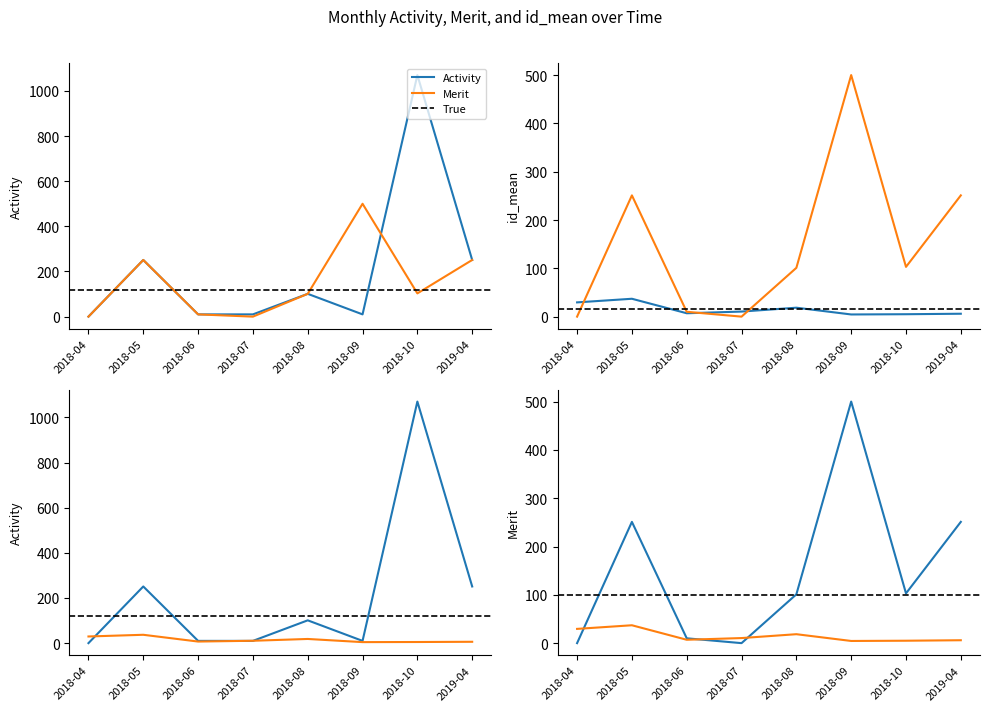

Rank the series by their maximum value, from highest to lowest.

Activity, Merit, id_mean